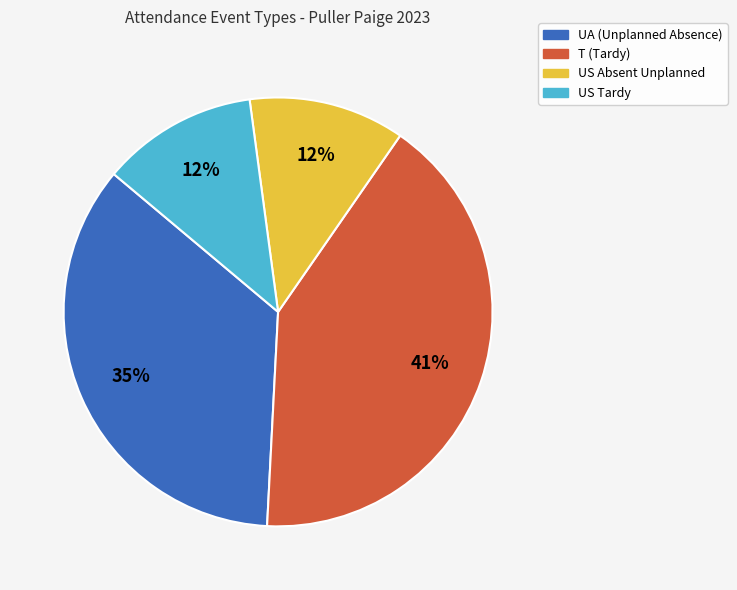

Is the sum of US Tardy and US Absent Unplanned greater than half?

No